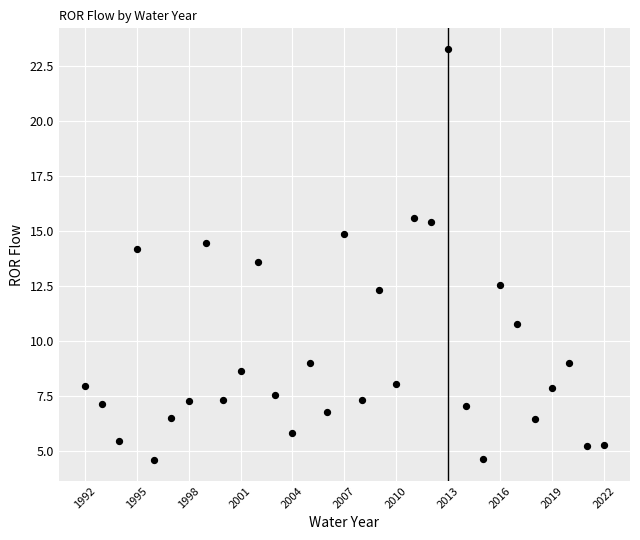

What is the range of Y values (max minus min)?

18.7